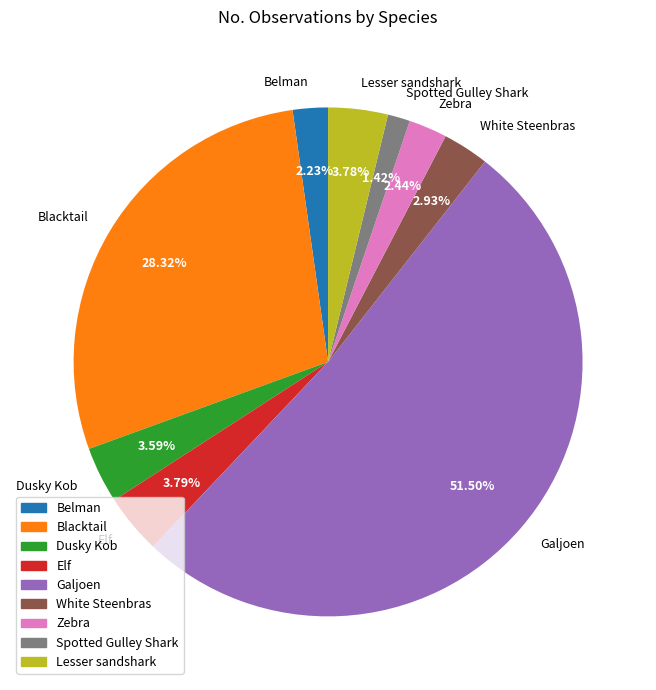

What is the smallest slice in the pie chart?

Spotted Gulley Shark